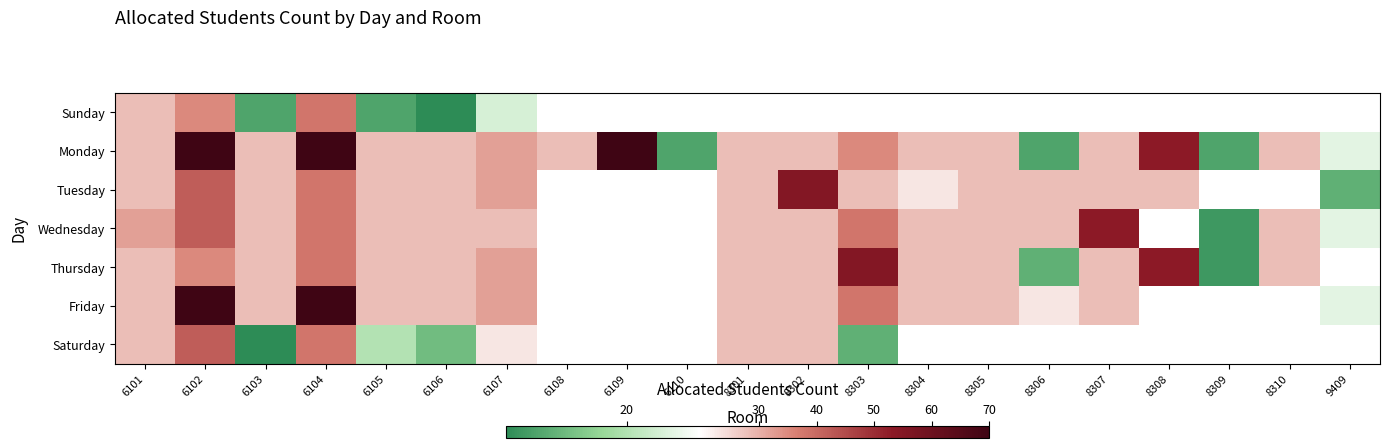

Which series changed the most between 6102 and 6110?

Monday